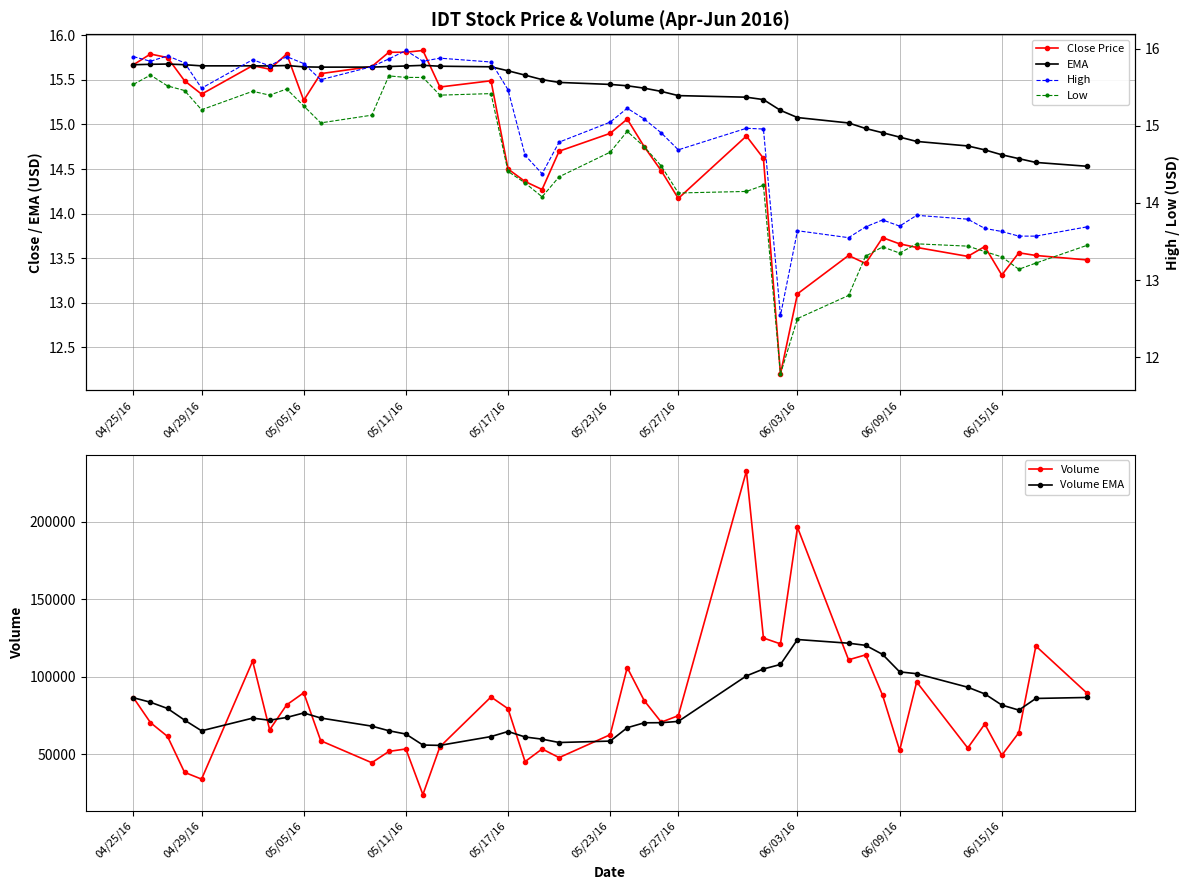

True or false: Volume EMA has more than 1 points higher than both neighbors.

True